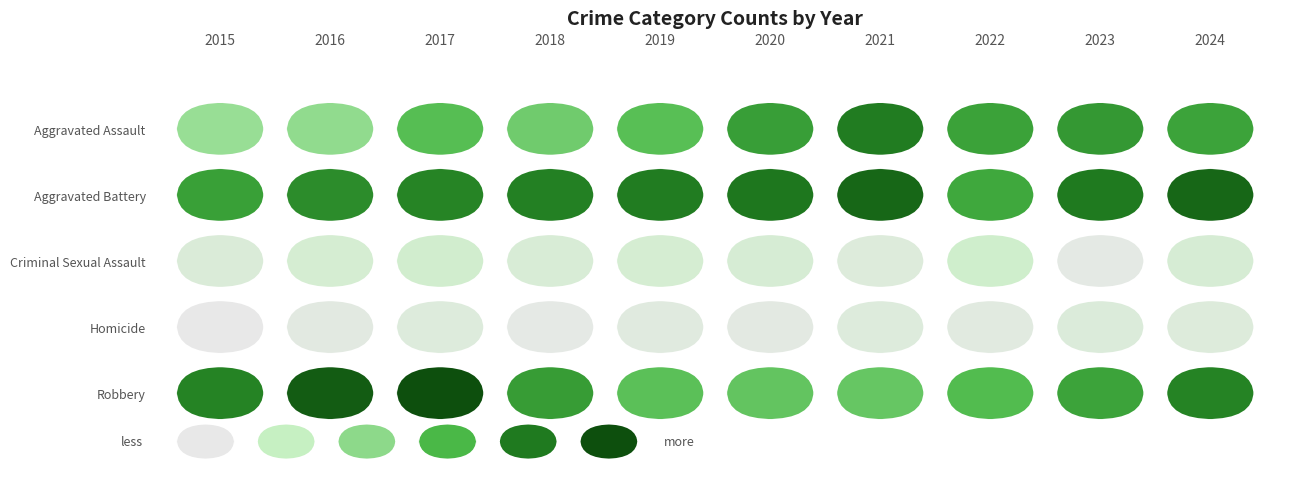

What is the difference between the maximum and minimum values in the Robbery series?

76